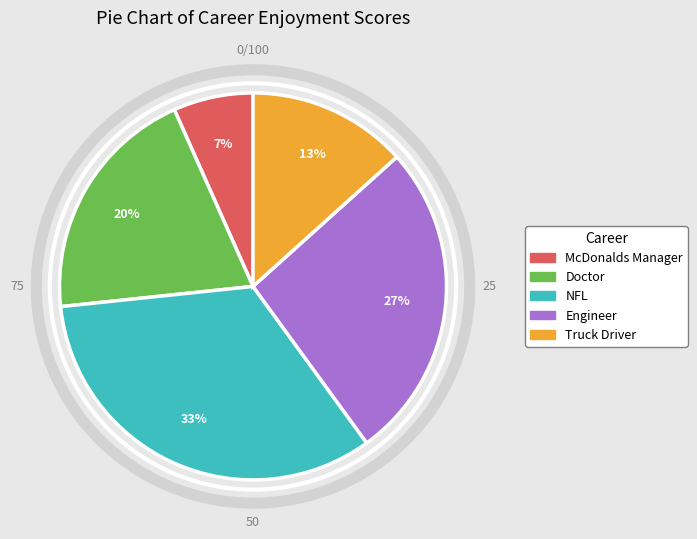

Rank the categories by value from highest to lowest.

NFL, Engineer, Doctor, Truck Driver, McDonalds Manager